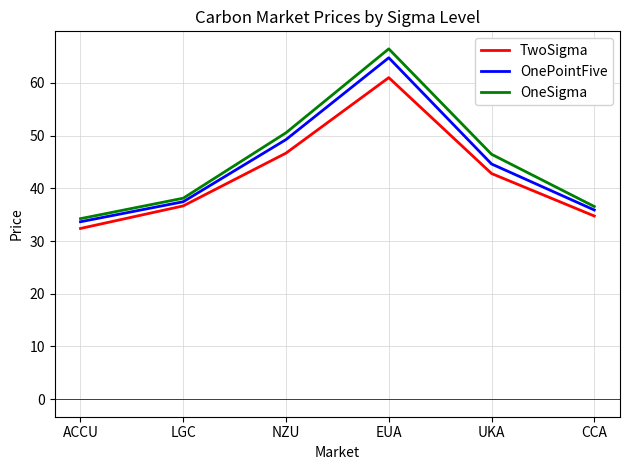

At UKA, list the series in order from smallest to largest.

TwoSigma, OnePointFive, OneSigma